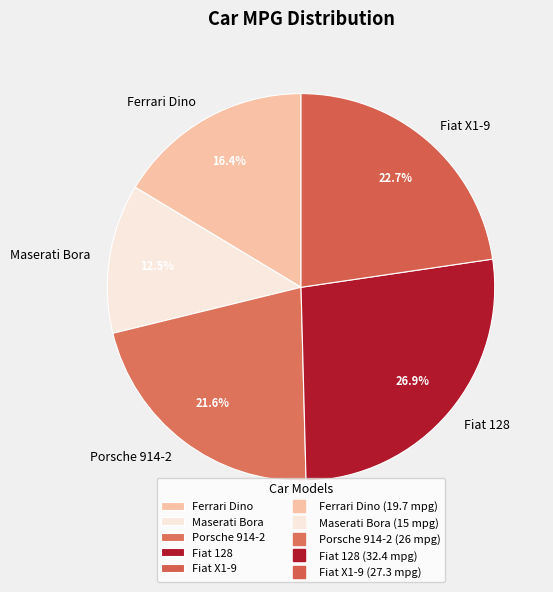

Is Porsche 914-2 the majority of the pie?

No